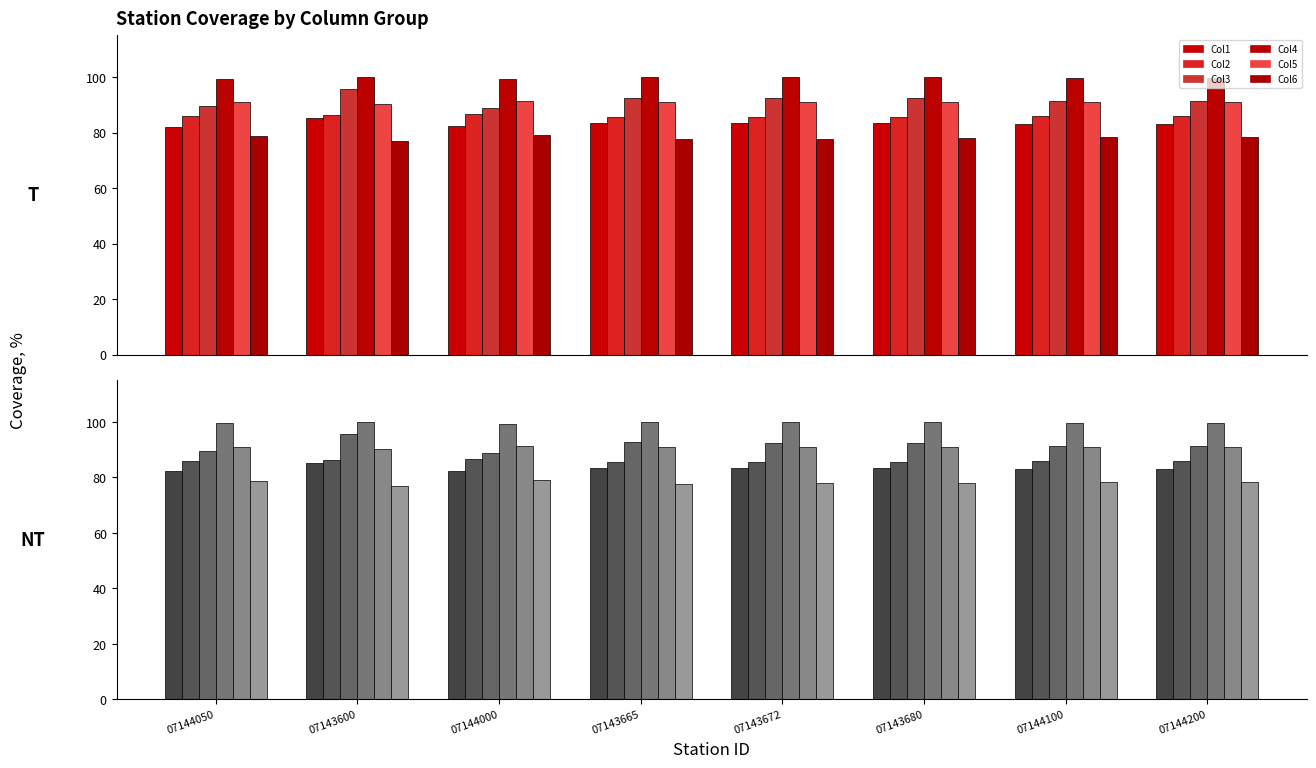

What is the label of the 6th bar from the right?

07144000